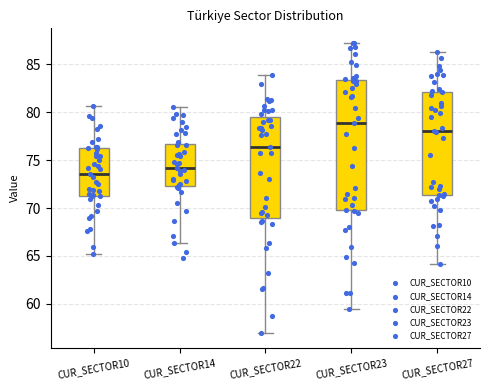

Reading left to right, read every box against the y-axis: the position of its median line, the range the box covers, and the ends of its whiskers. The values are not printed on the chart, so give them approximately, as read against the axis.

CUR_SECTOR10: median 73.5, box 71.5 to 76.5, whiskers 65.5 to 80.5
CUR_SECTOR14: median 74.0, box 72.5 to 76.5, whiskers 66.5 to 80.5
CUR_SECTOR22: median 76.5, box 69.0 to 79.5, whiskers 57.0 to 84.0
CUR_SECTOR23: median 79.0, box 70.0 to 83.5, whiskers 59.5 to 87.5
CUR_SECTOR27: median 78.0, box 71.5 to 82.0, whiskers 64.0 to 86.5